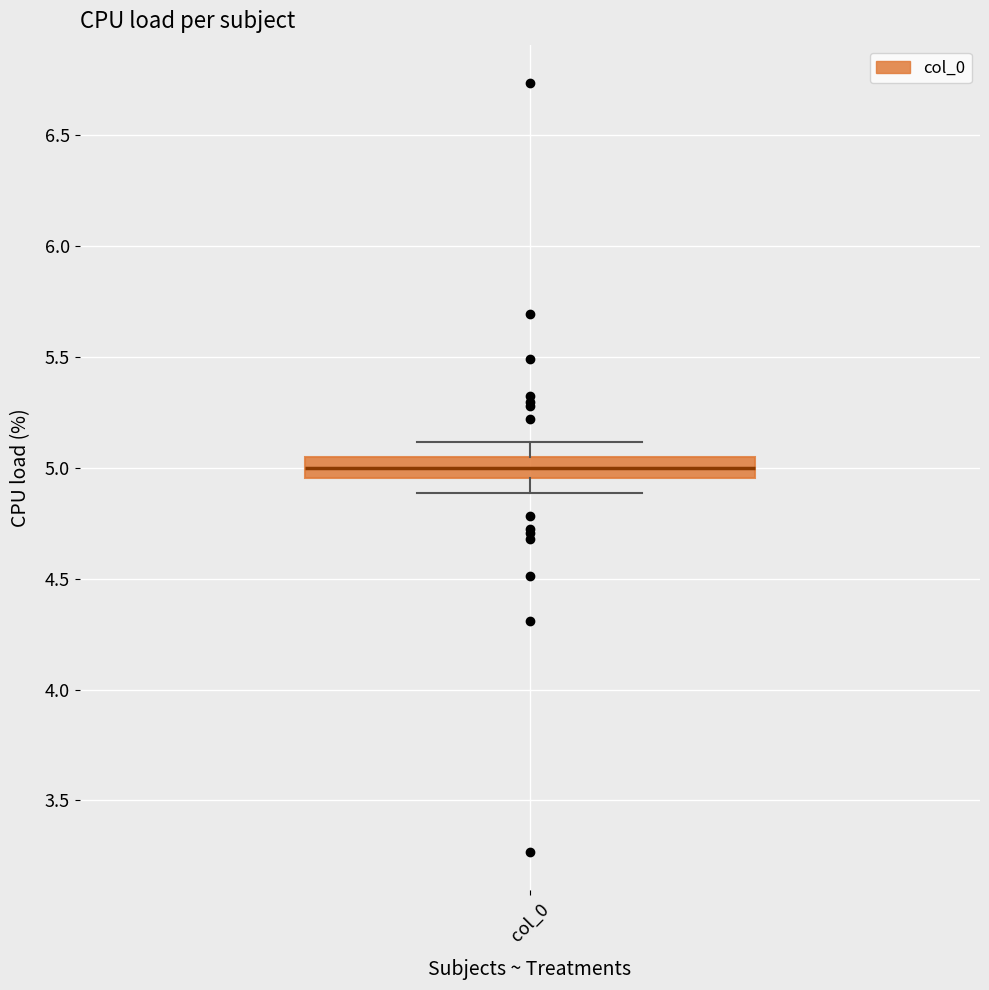

Read this box plot against the y-axis: the position of the median line, the range covered by the box, and the ends of both whiskers. The values are not printed on the chart, so give them approximately, as read against the axis.

median 5.00, box 4.95 to 5.05, whiskers 4.90 to 5.10